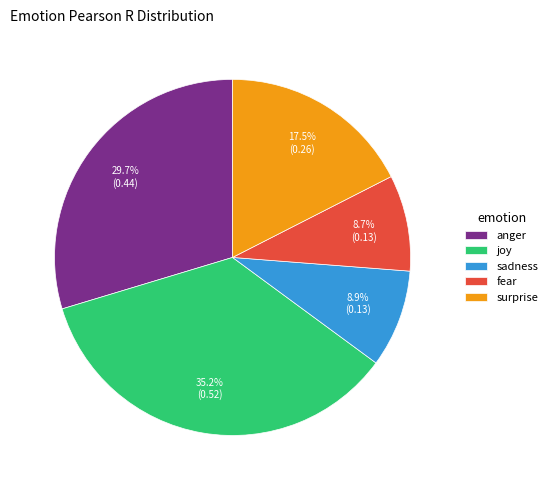

Count the number of slices in the pie.

5